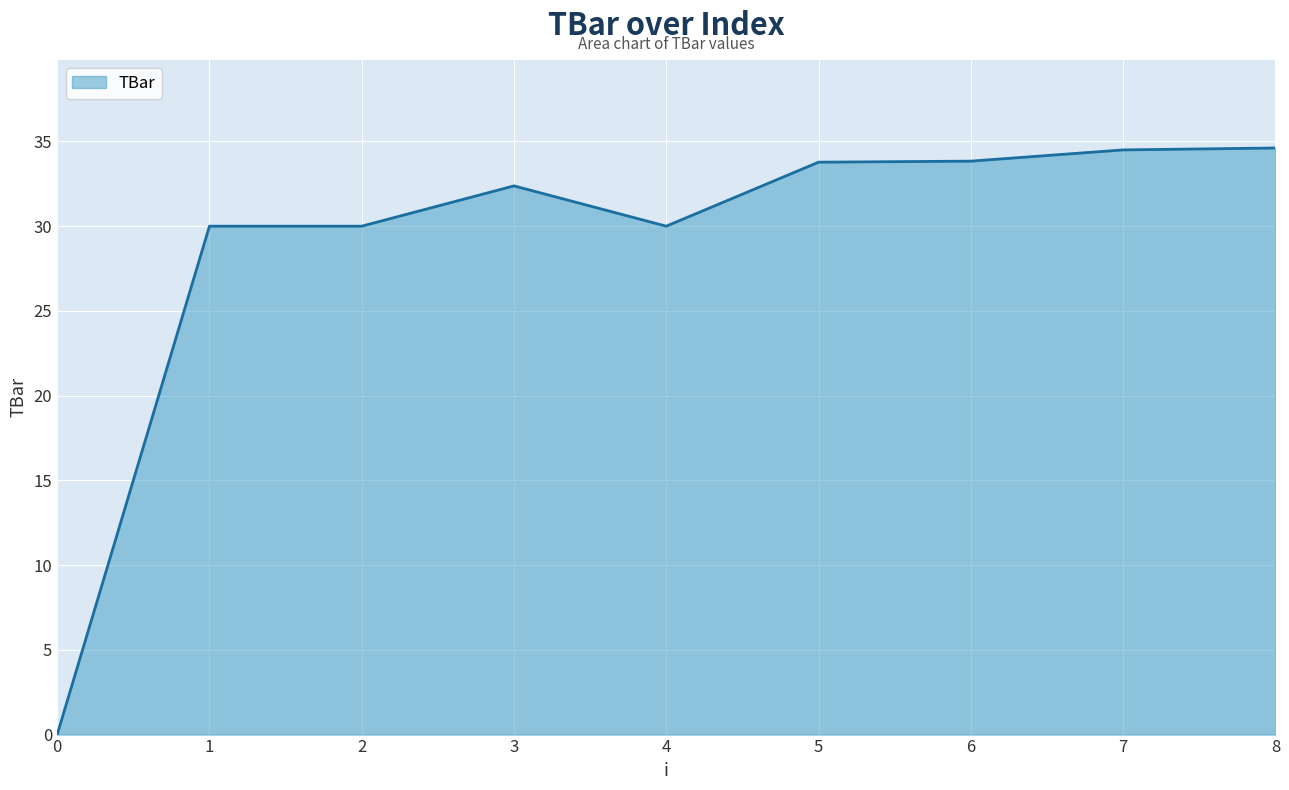

At which label does the data first exceed 32?

3